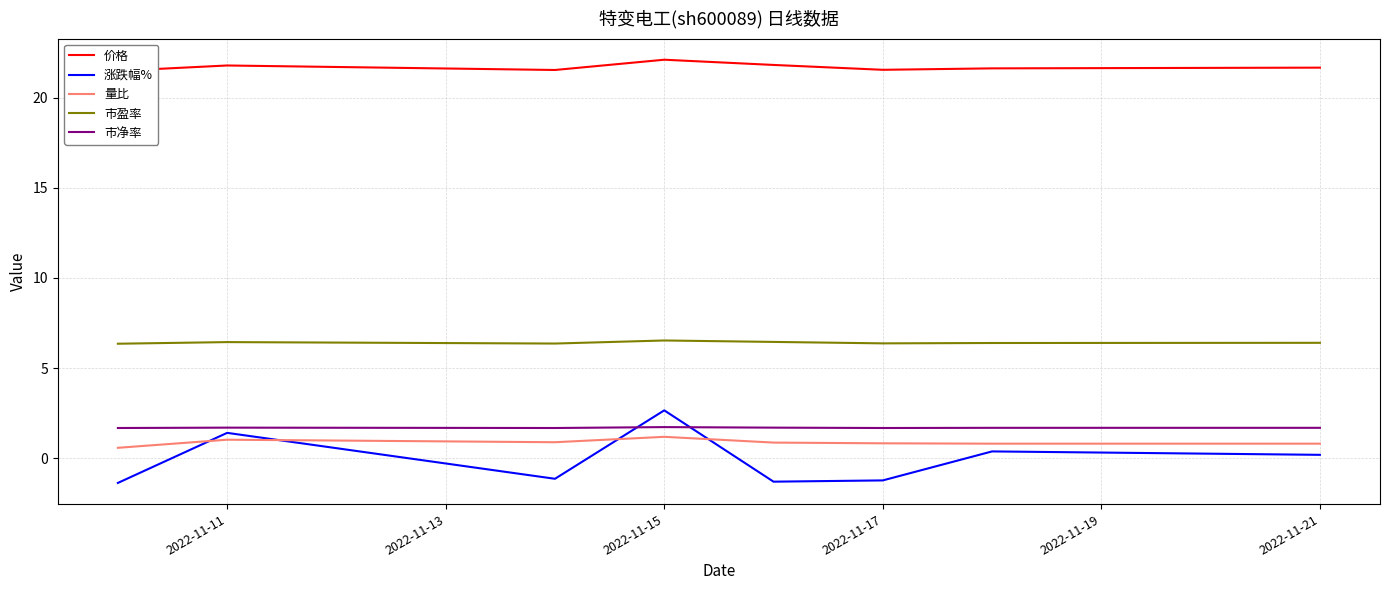

True or false: 市盈率 and 市净率 cross at least once.

False